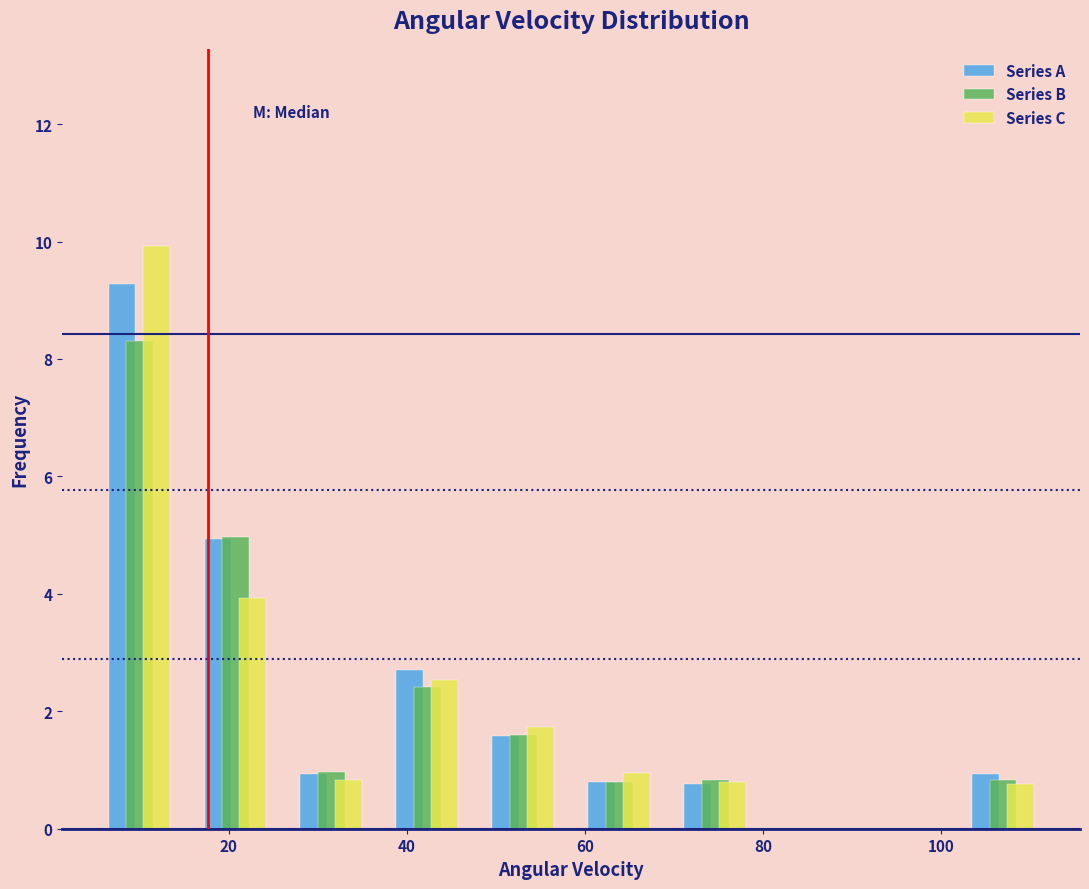

Reading left to right, transcribe this chart: for each range on the x-axis, give the height of each series' bar. Neither the bar edges nor the heights are printed on the chart, so give them approximately, as read against the axes.

4 to 16: Series A=9.2	Series B=8.4	Series C=10.0
16 to 26: Series A=5.0	Series B=5.0	Series C=4.0
26 to 36: Series A=1.0	Series B=1.0	Series C=0.8
36 to 48: Series A=2.6	Series B=2.4	Series C=2.6
48 to 58: Series A=1.6	Series B=1.6	Series C=1.8
58 to 70: Series A=0.8	Series B=0.8	Series C=1.0
70 to 80: Series A=0.8	Series B=0.8	Series C=0.8
80 to 90: Series A=0	Series B=0	Series C=0
90 to 102: Series A=0	Series B=0	Series C=0
102 to 112: Series A=1.0	Series B=0.8	Series C=0.8